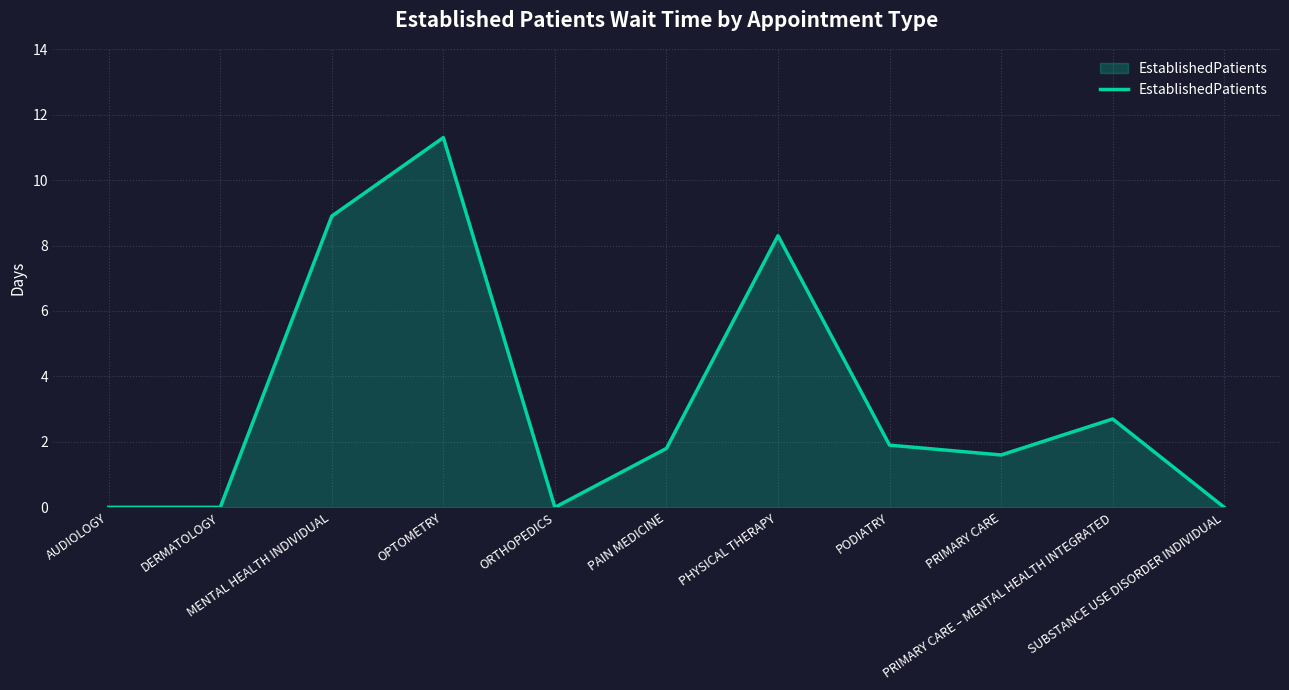

Which label corresponds to the largest value in the chart?

OPTOMETRY